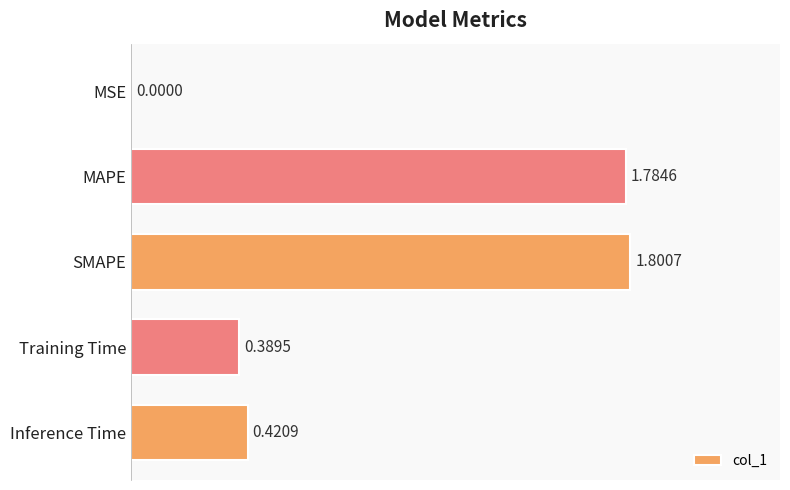

Which category has the highest value across all series?

SMAPE